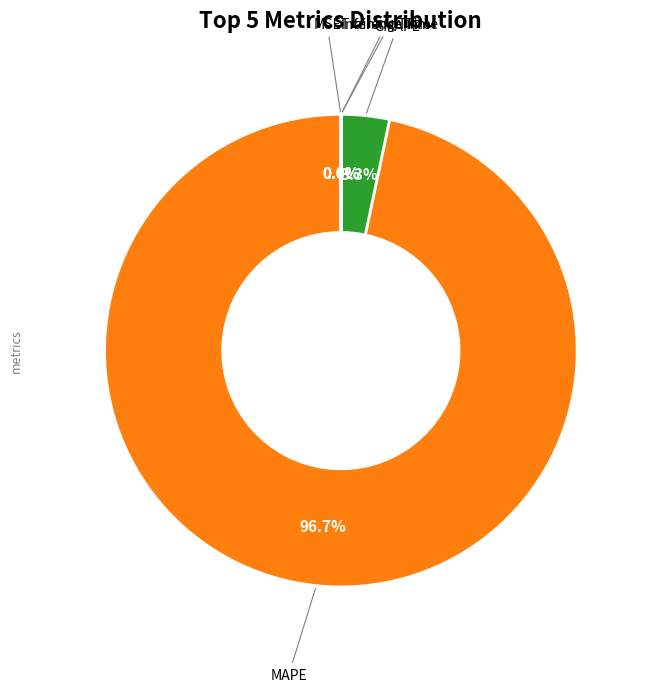

What is the smallest slice in the pie chart?

MSE